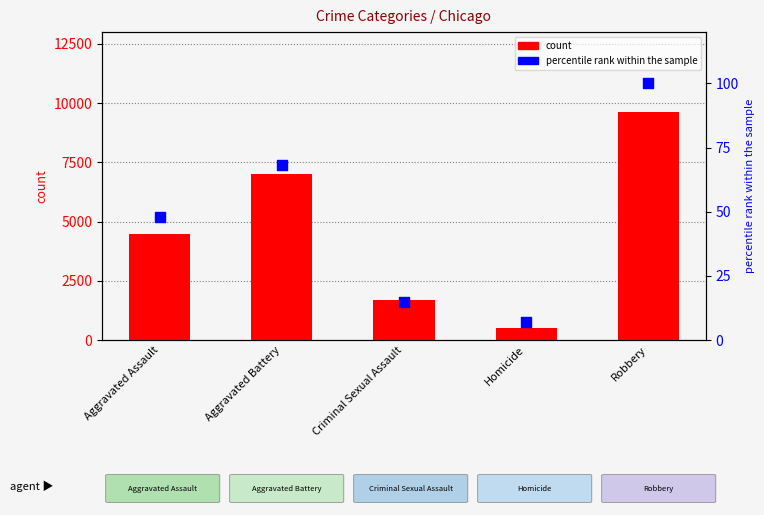

Which series contains the highest Y value?

count